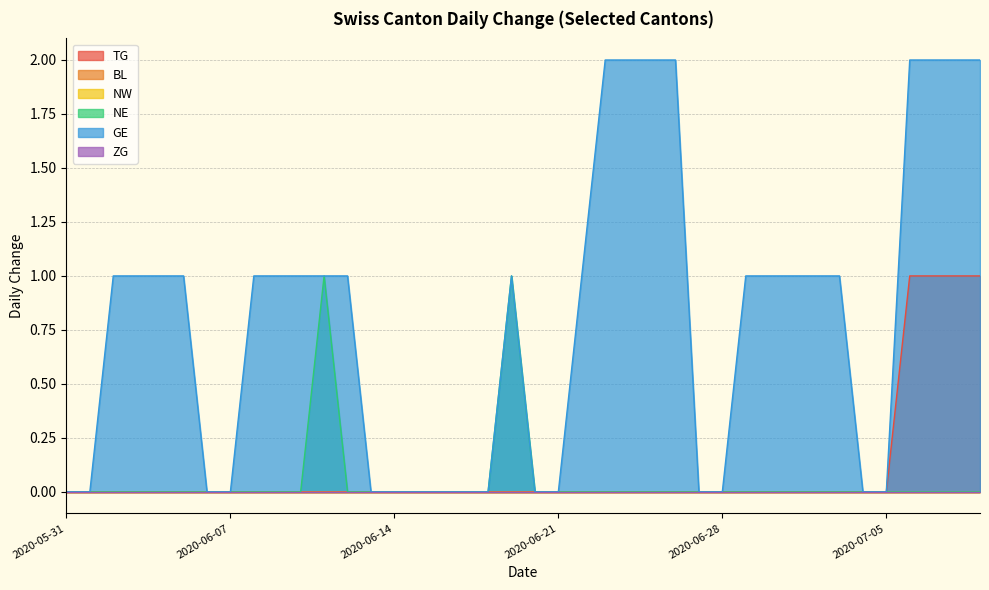

How many data points in GE are above 1?

8